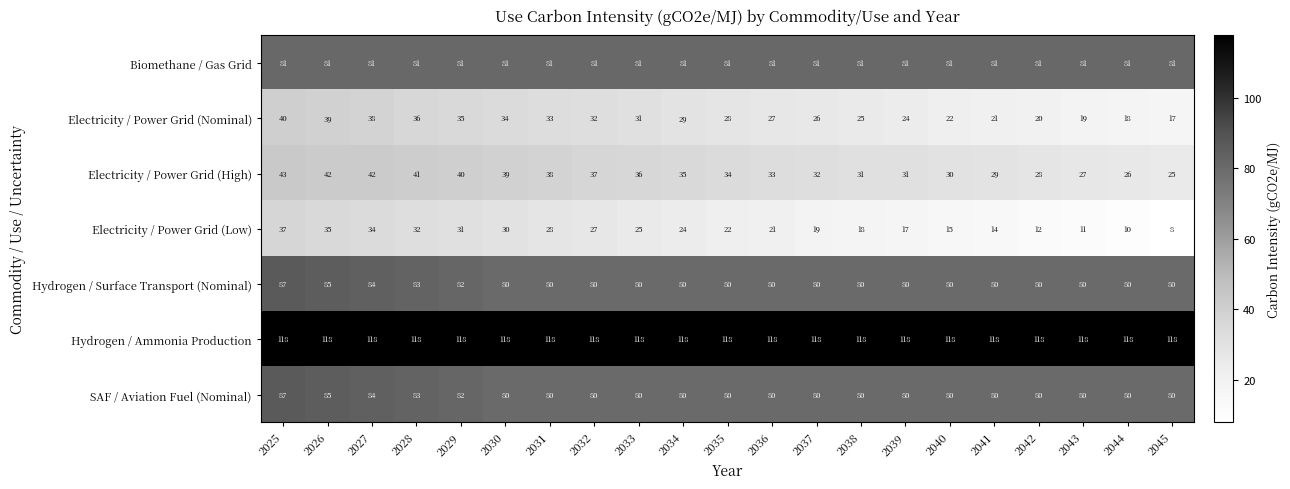

What is the average value of the Biomethane / Gas Grid series?

81